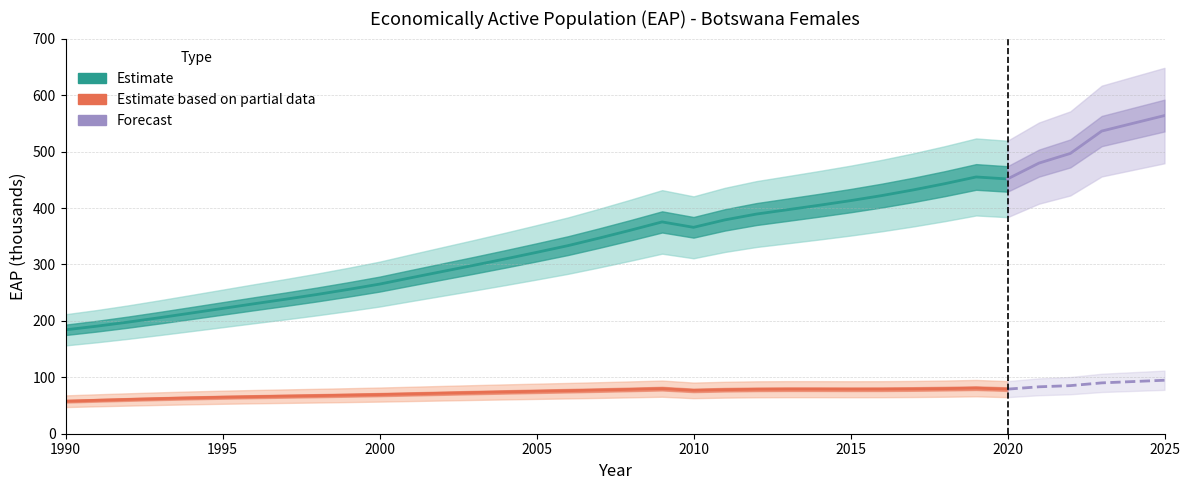

Reading right to left, what are all the values shown in this chart?

sex_f_total: 2025=563.9	2024=550.2	2023=536.4	2022=496.8	2021=479.6	2020=451.5	2019=455.1	2018=443.1	2017=432.1	2016=422.1	2015=413.1	2014=404.9	2013=397.1	2012=389.3	2011=379.0	2010=365.8	2009=375.4	2008=360.8	2007=346.8	2006=333.3	2005=321.4	2004=309.8	2003=298.5	2002=287.5	2001=276.4	2000=265.2	1999=255.7	1998=246.7	1997=238.3	1996=230.3	1995=222.0	1994=213.8	1993=205.7	1992=197.9	1991=190.6	1990=184.1
sex_f_y15_24: 2025=94.8	2024=92.4	2023=90.1	2022=85.2	2021=83.1	2020=79.0	2019=80.8	2018=79.9	2017=79.3	2016=78.9	2015=78.8	2014=78.9	2013=79.0	2012=78.7	2011=78.0	2010=76.8	2009=79.9	2008=78.6	2007=77.4	2006=76.3	2005=75.2	2004=74.1	2003=73.0	2002=71.8	2001=70.6	2000=69.4	1999=68.4	1998=67.4	1997=66.6	1996=65.7	1995=64.7	1994=63.5	1993=62.2	1992=60.7	1991=59.2	1990=57.6